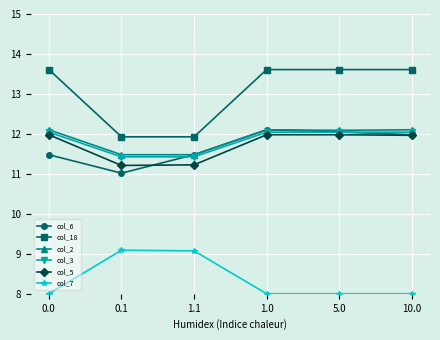

What is the label of the 3rd point from the left?

1.1